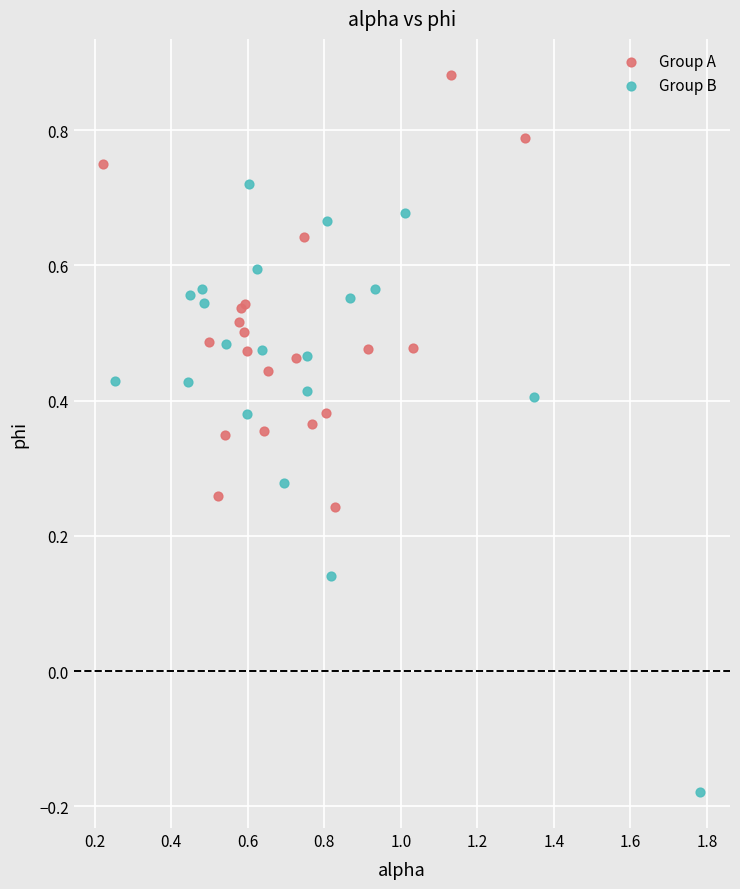

Which series reaches the maximum Y coordinate?

Group A